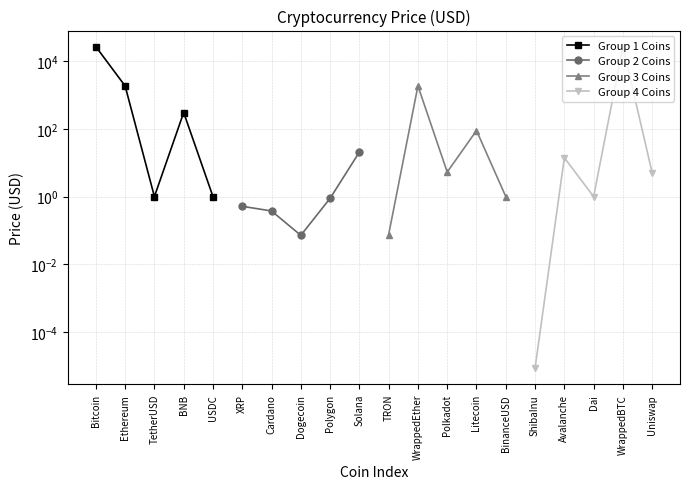

At how many categories does at least one series exceed 23423?

2